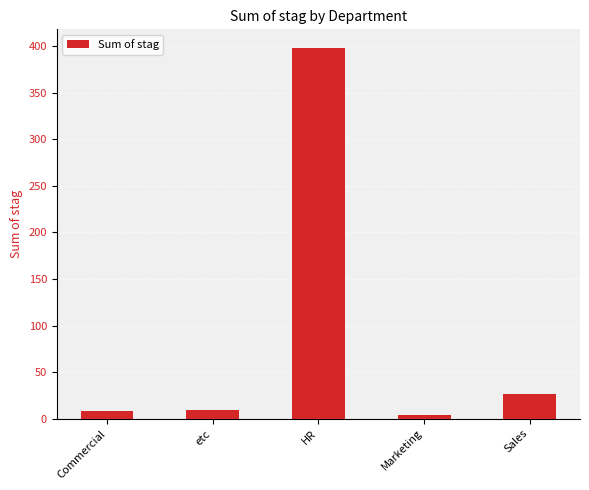

What is the difference between the maximum and second lowest values?

389.7